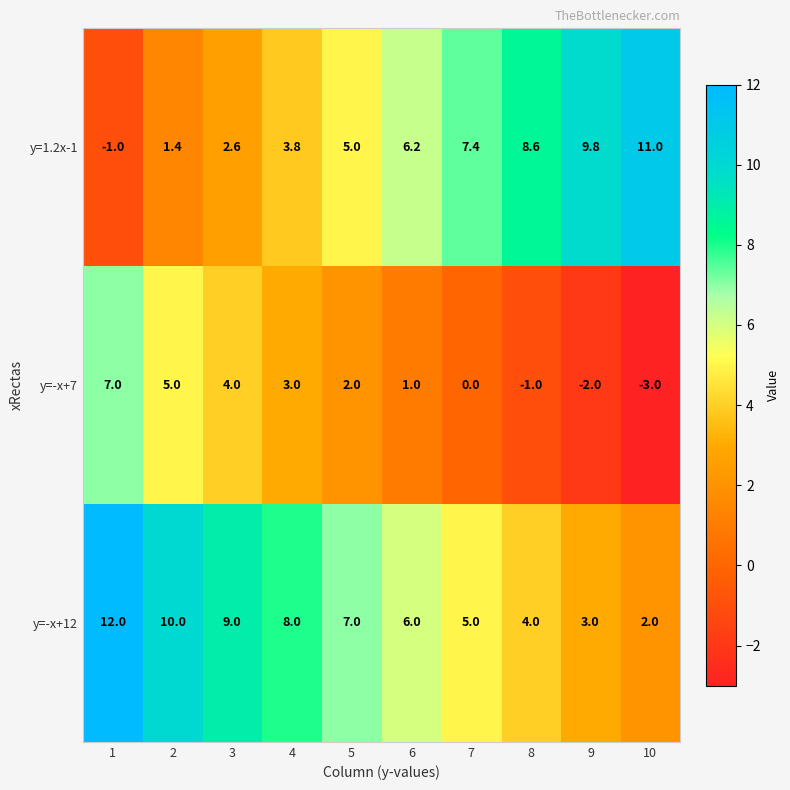

What is the total value across all series at 1?

18.0